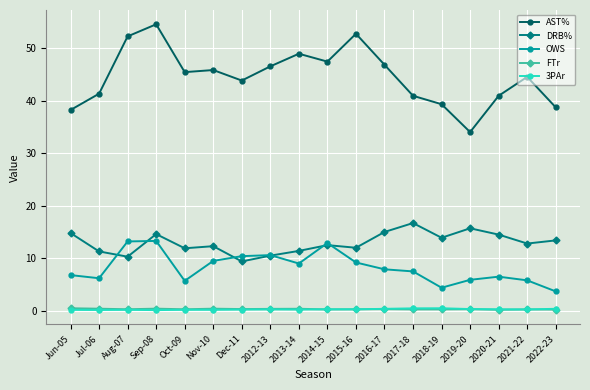

True or false: FTr has more than 1 points higher than both neighbors.

True